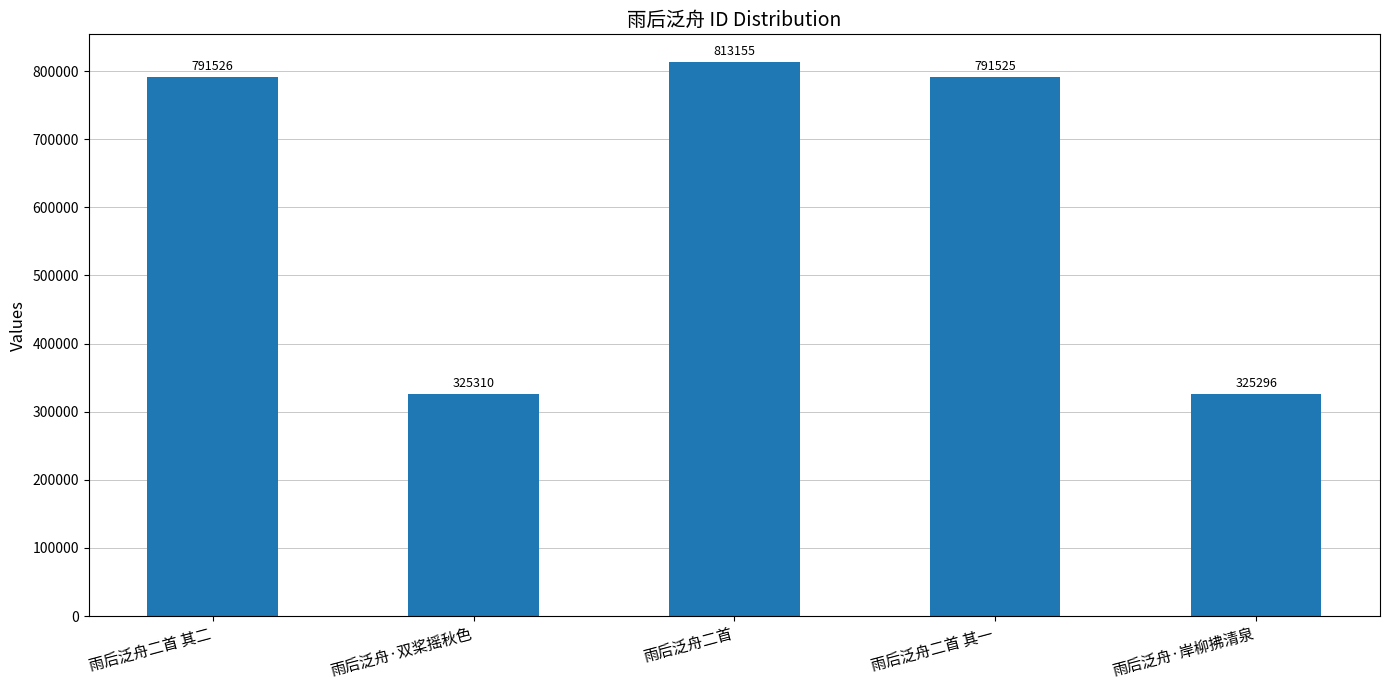

Between 雨后泛舟二首 and 雨后泛舟二首 其二, which is larger?

雨后泛舟二首